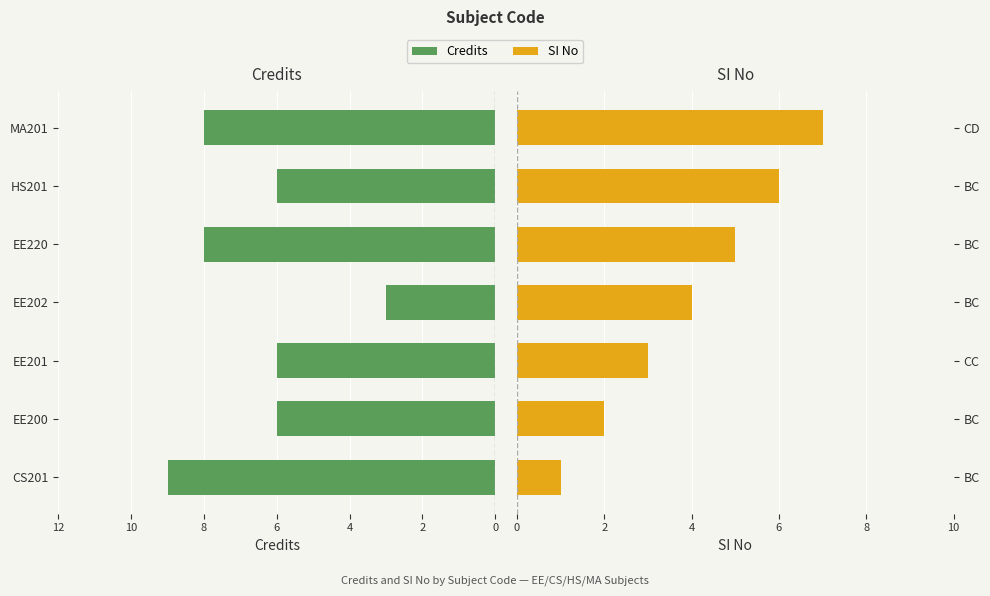

Reading right to left, transcribe all the data shown in this chart.

Credits: 8	6	8	3	6	6	9
SI No: 7	6	5	4	3	2	1